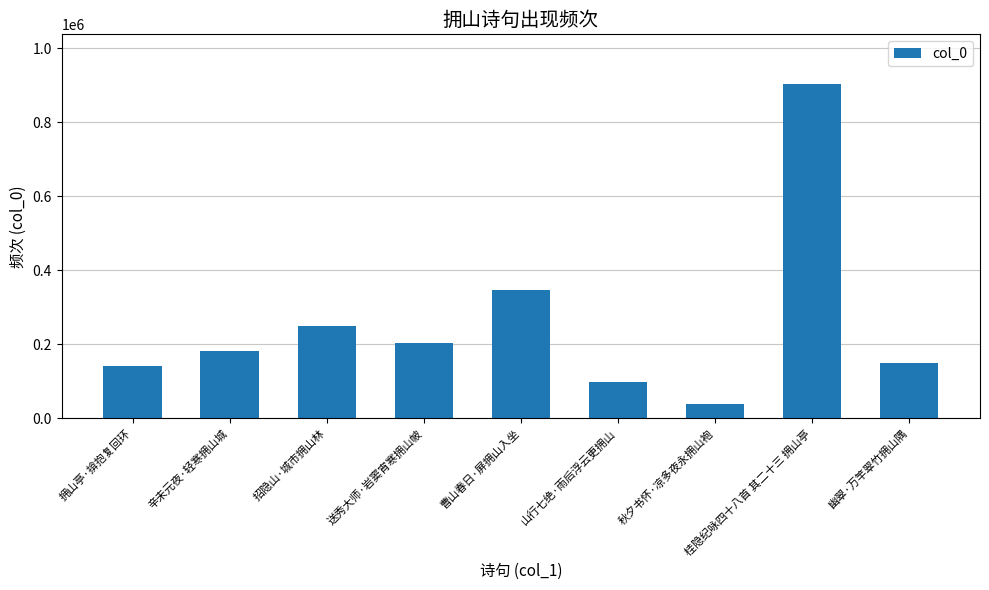

Rank the categories by value from highest to lowest.

桂隐纪咏四十八首 其二十三 拥山亭, 曹山春日·屏拥山入坐, 招隐山·城市拥山林, 送秀大师·岩窦宵寒拥山帔, 辛未元夜·轻寒拥山城, 幽翠·万竿翠竹拥山隅, 拥山亭·揜抱复回环, 山行七绝·雨后浮云更拥山, 秋夕书怀·凉多夜永拥山袍